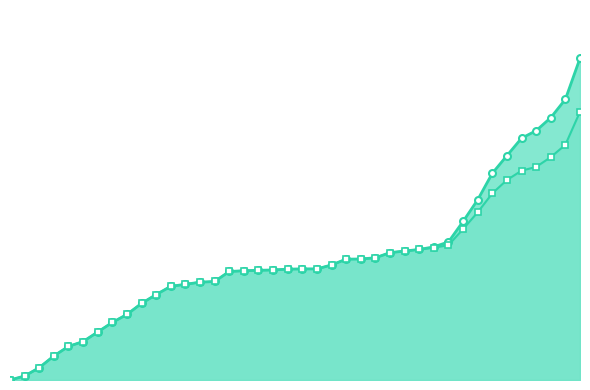

Which series changed the most between 26 and 30?

total_vaccinations